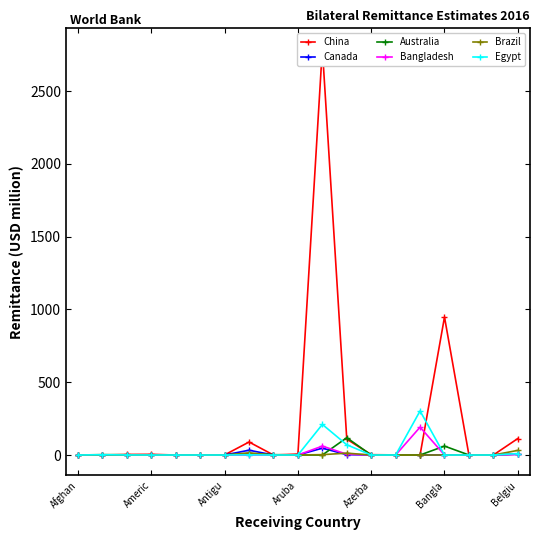

Which series has the widest spread of values?

China